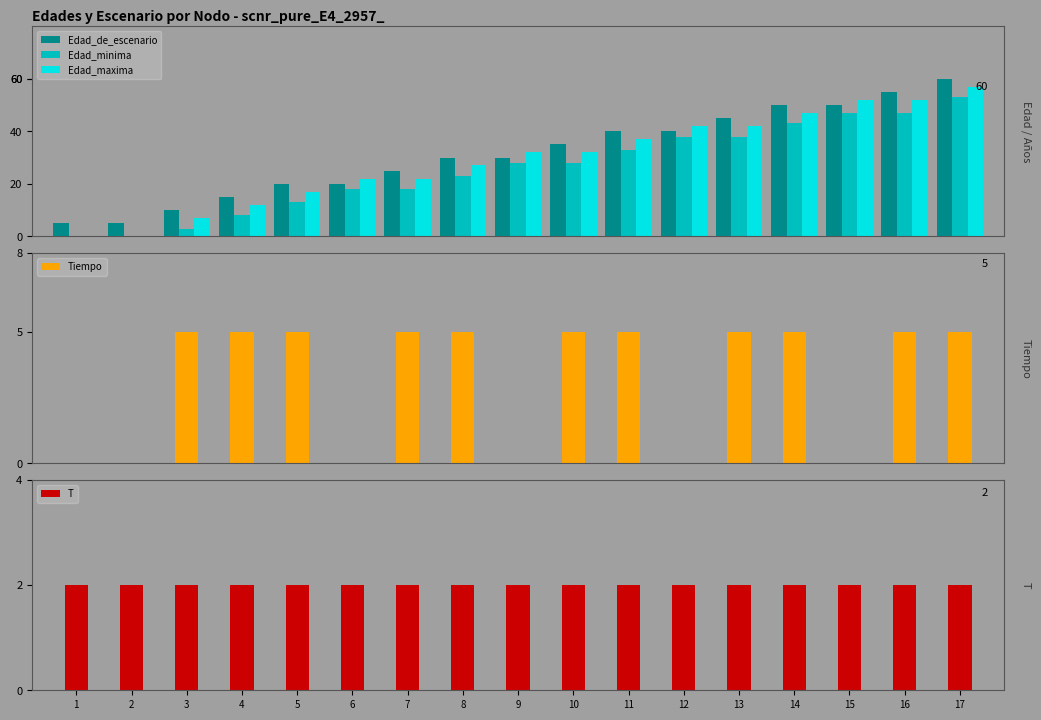

Which series has the largest range (max minus min)?

Edad_maxima